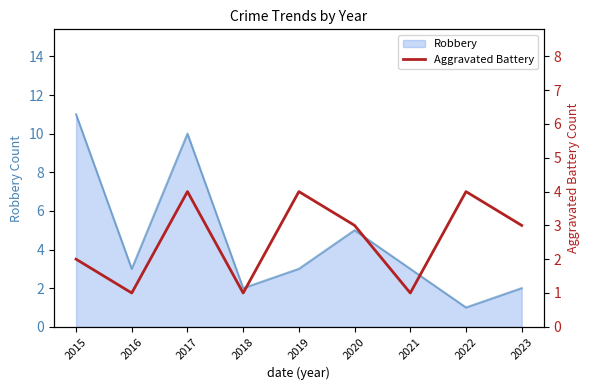

True or false: Robbery has a value of 1 at 2022.

True